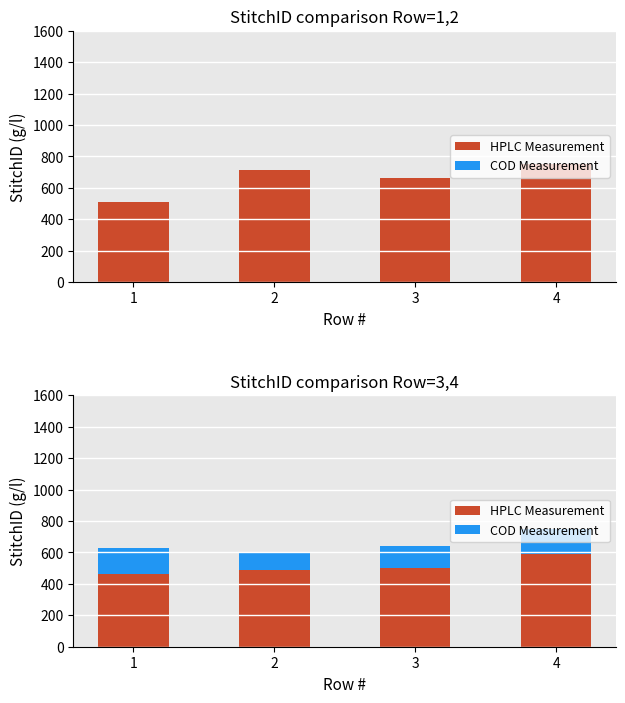

What are all the series names shown in the legend?

HPLC Measurement, COD Measurement